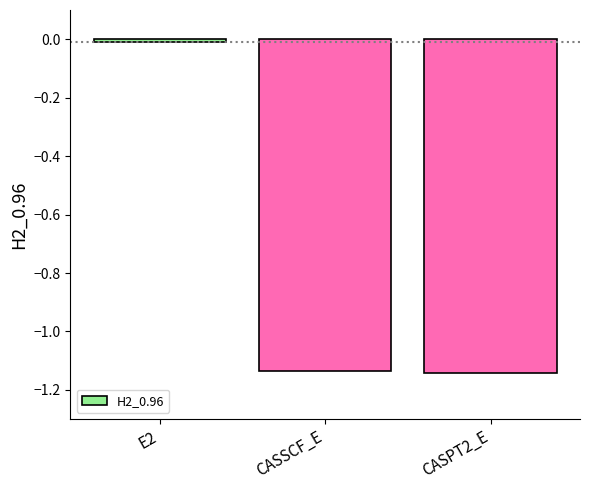

The chart shows a value of -0.7 at CASSCF_E. True or false?

False